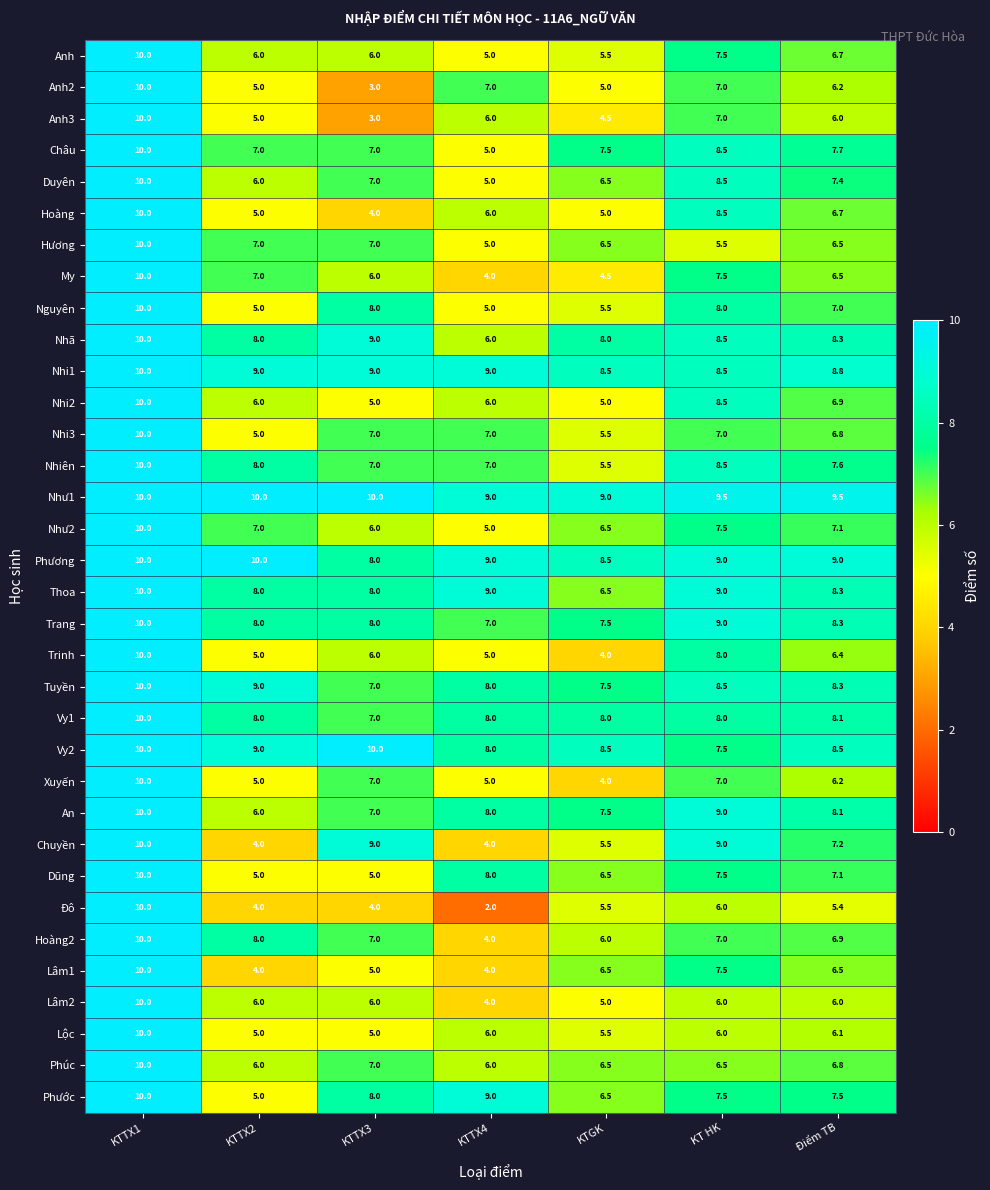

True or false: Anh2 has a value of 7.0 at KTTX4.

True